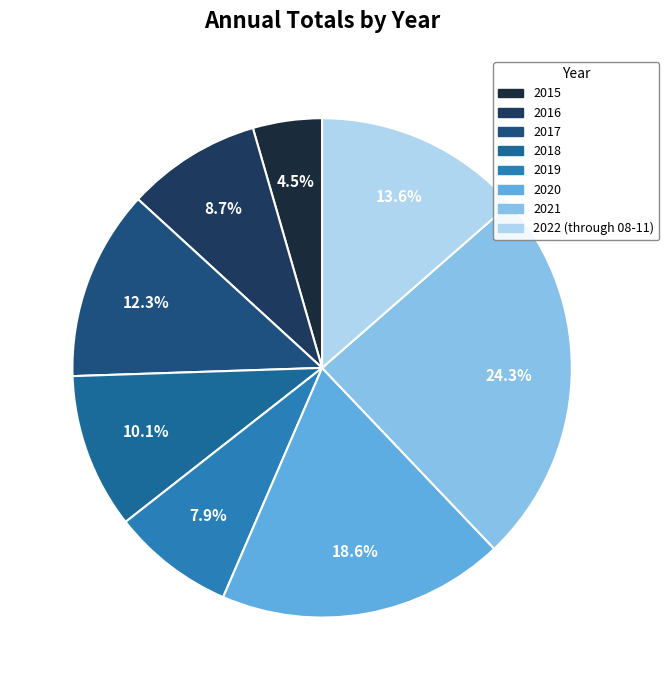

Combined, do 2022 (through 08-11) and 2019 account for over 50%?

No